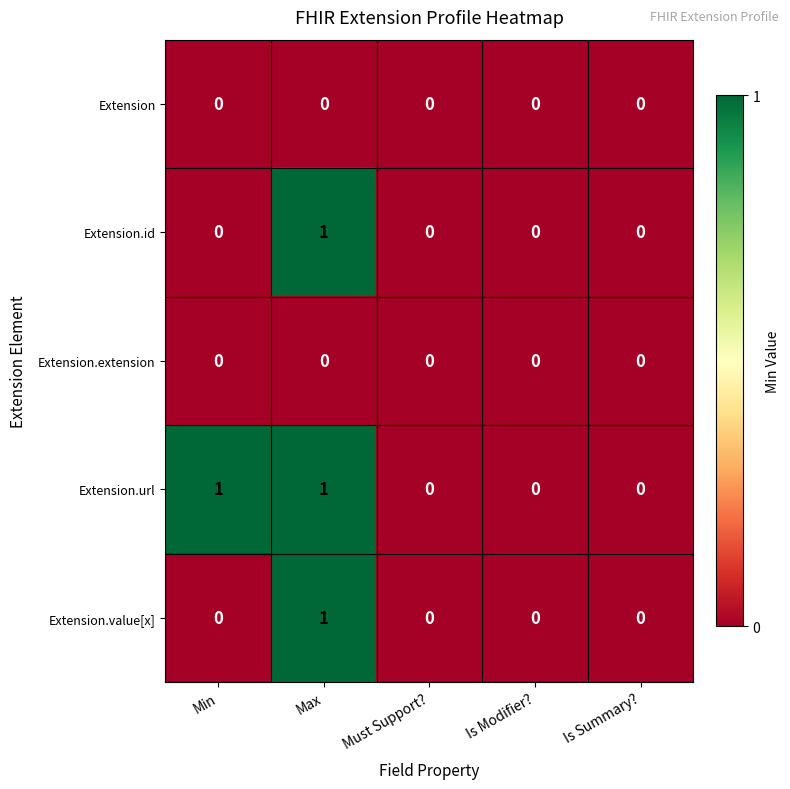

The value of Extension.extension at Min is 0. True or false?

True